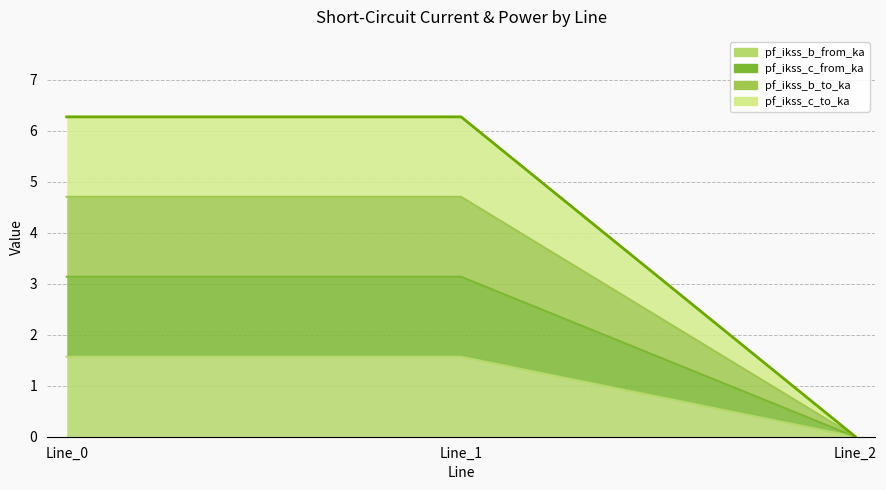

At which category does the chart reach its peak across all series?

Line_1